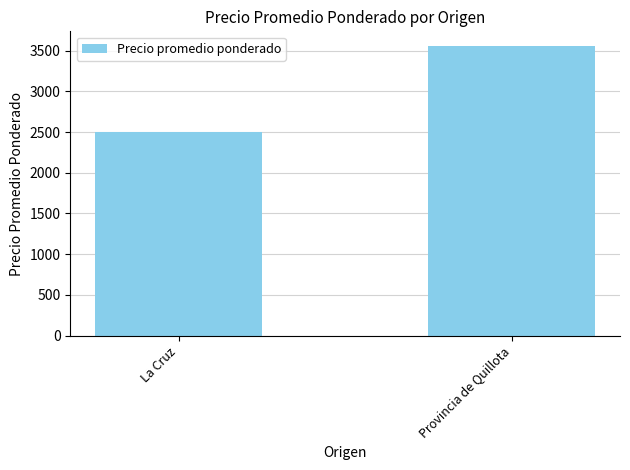

Approximately how many times larger is the value at Provincia de Quillota compared to La Cruz?

1.4